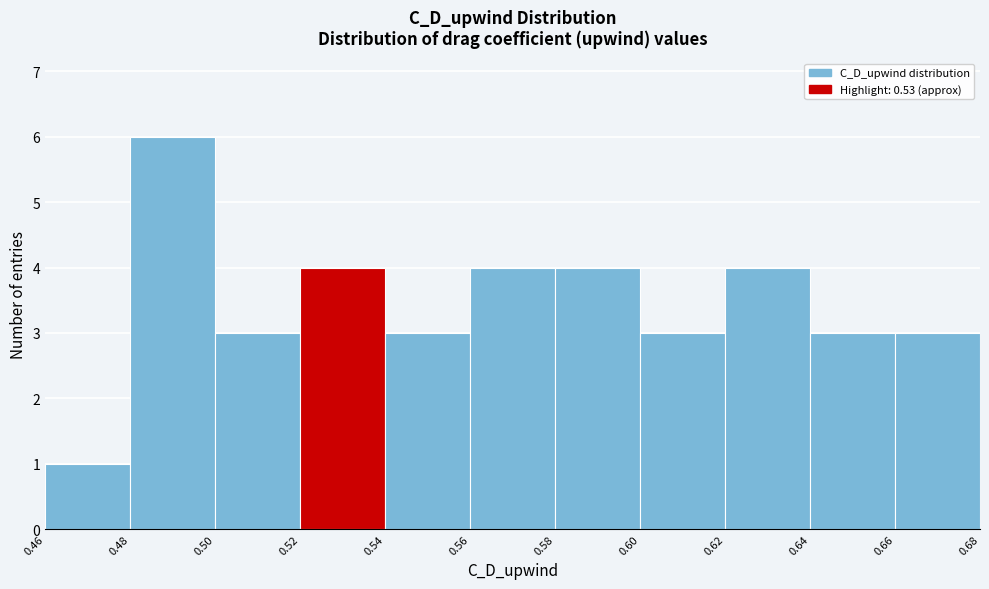

Reading left to right, transcribe this chart: for each bar, give the range it covers on the x-axis and its height. The values are not printed on the chart, so give them approximately, as read against the axis.

0.46 to 0.48: 1
0.48 to 0.50: 6
0.50 to 0.52: 3
0.52 to 0.54: 4
0.54 to 0.56: 3
0.56 to 0.58: 4
0.58 to 0.60: 4
0.60 to 0.62: 3
0.62 to 0.64: 4
0.64 to 0.66: 3
0.66 to 0.68: 3